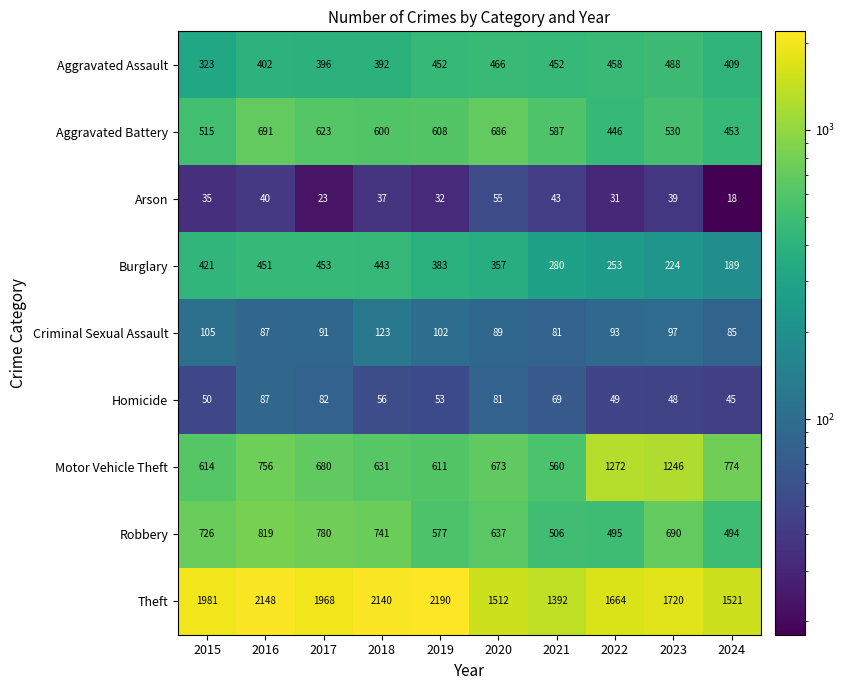

What is the greatest value displayed?

2190